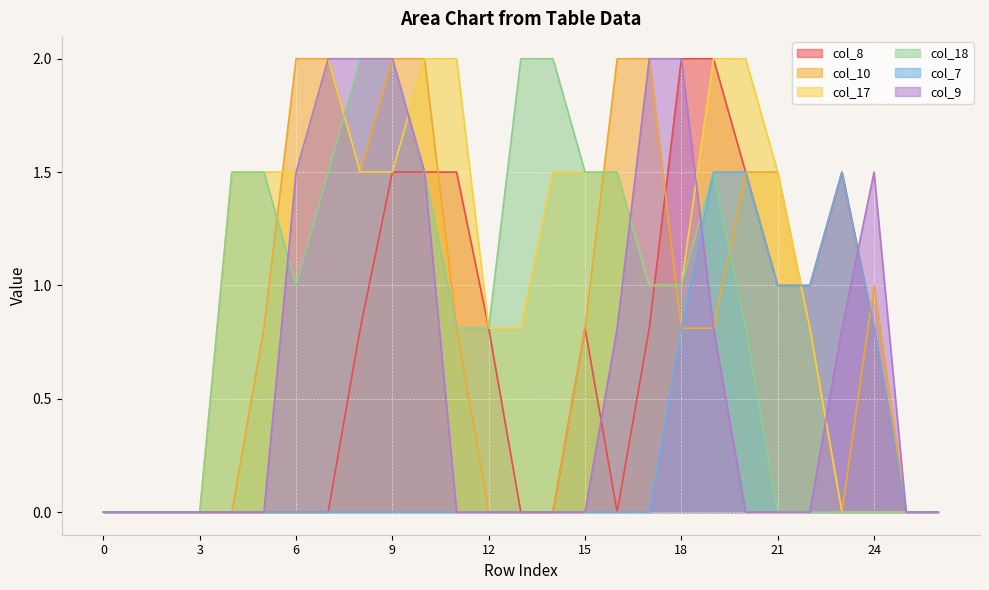

In col_7, how many points are higher than both neighbors (excluding endpoints)?

1